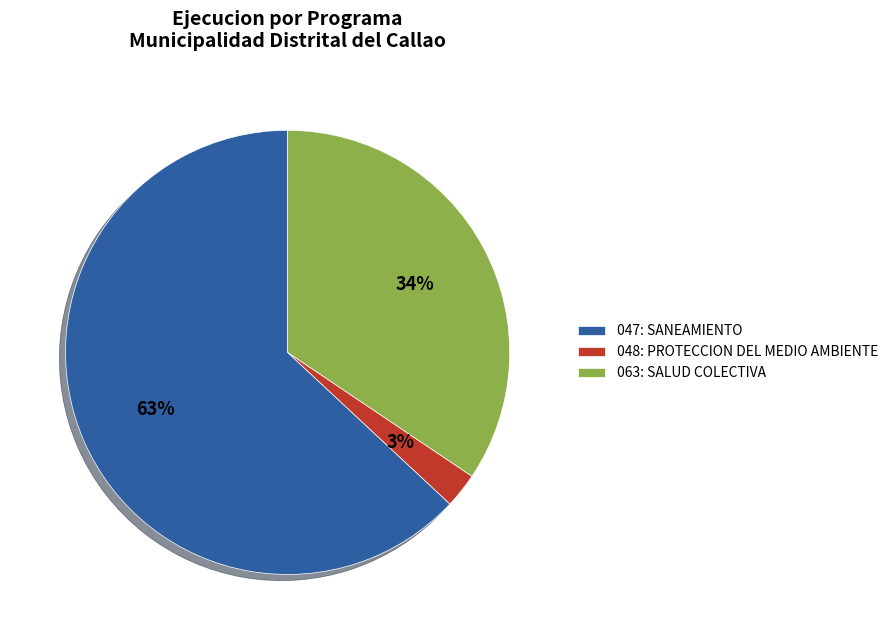

Does 047: SANEAMIENTO represent more than half of the total?

Yes